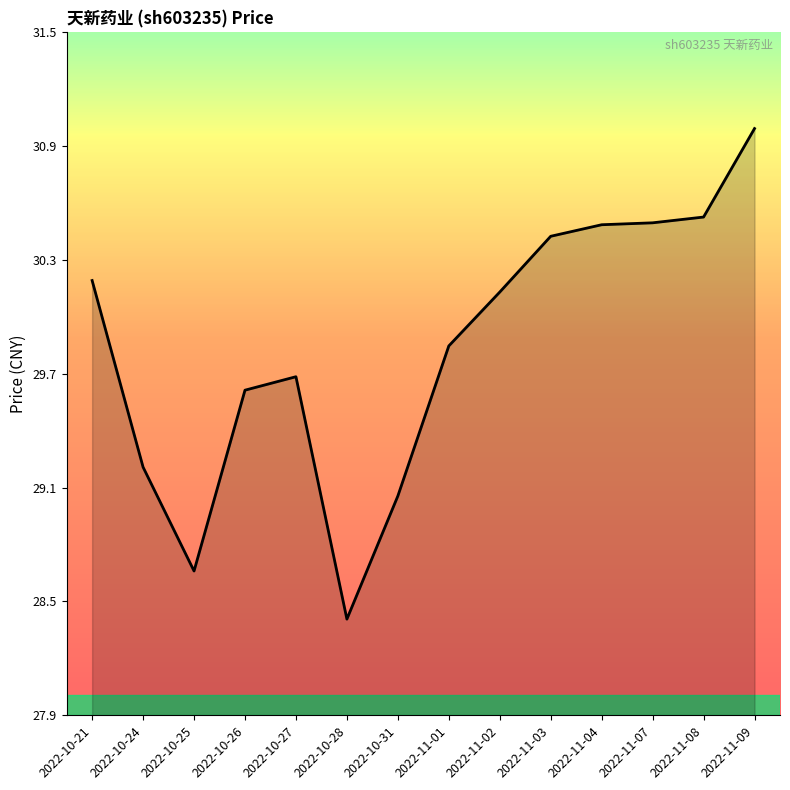

Rank the categories by value from highest to lowest.

2022-11-09, 2022-11-08, 2022-11-07, 2022-11-04, 2022-11-03, 2022-10-21, 2022-11-02, 2022-11-01, 2022-10-27, 2022-10-26, 2022-10-24, 2022-10-31, 2022-10-25, 2022-10-28